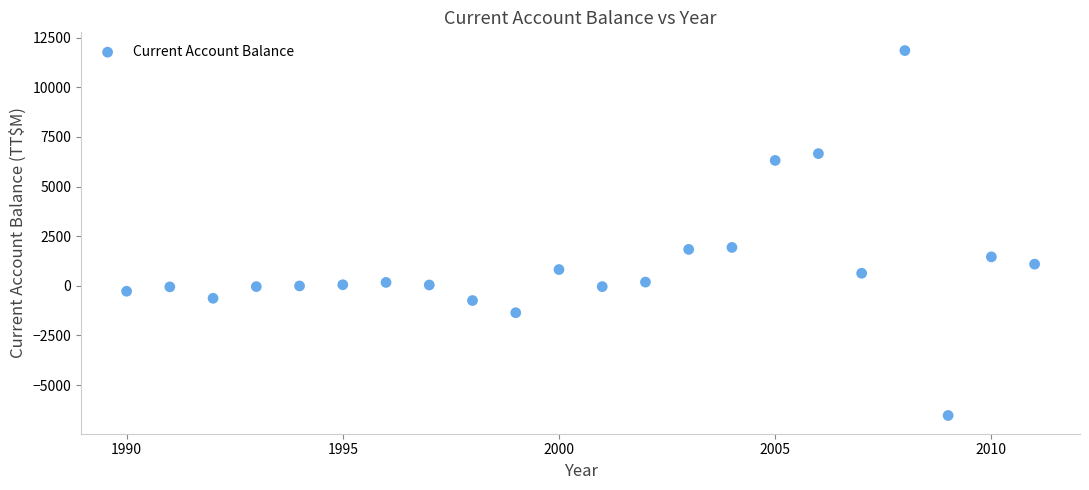

What is the range of Y values (max minus min)?

18376.5